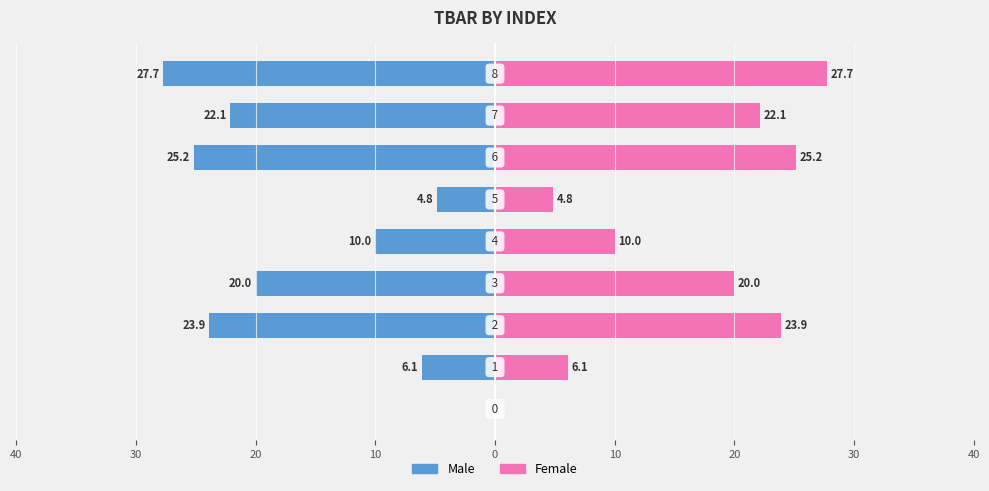

Which series has the largest total across all categories?

Female